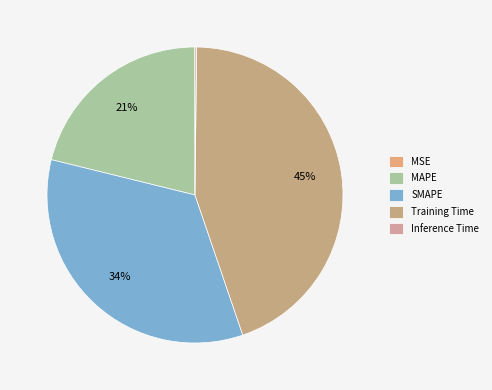

The Training Time slice represents 45% of the pie. True or false?

True